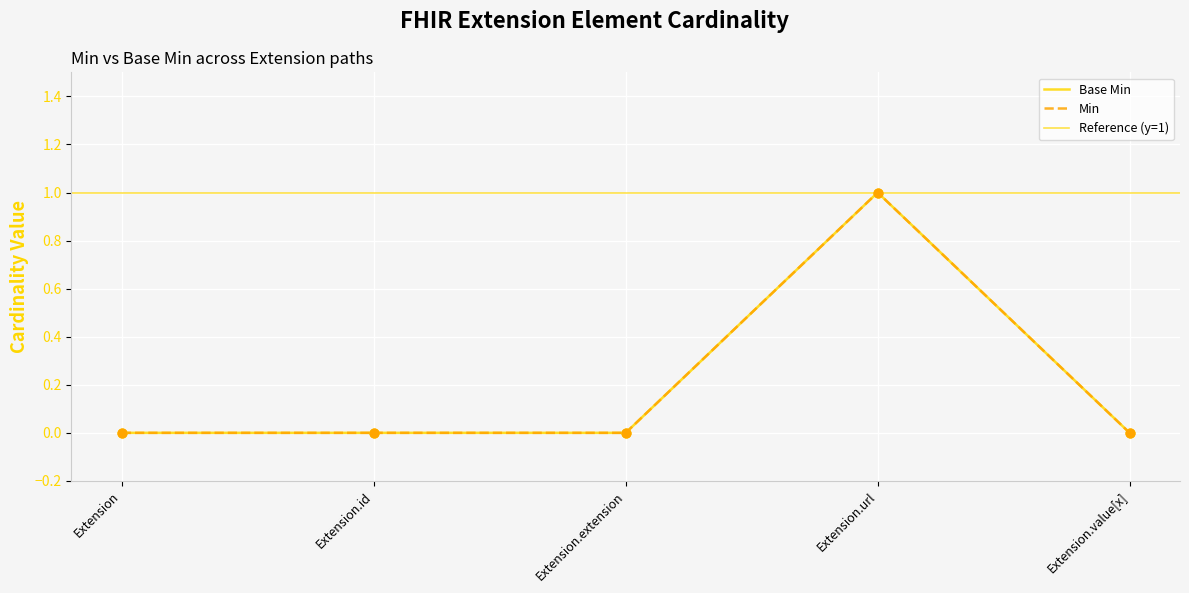

What is the change in value from Extension.id to Extension.url?

+1